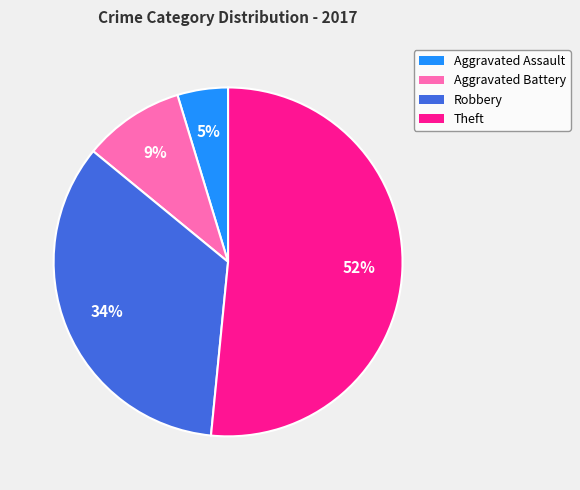

How many segments does this pie chart have?

4